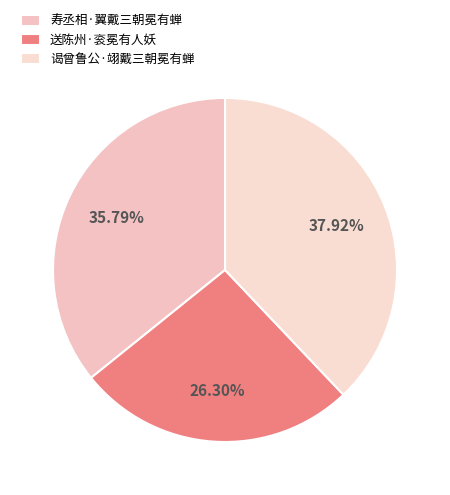

What percentage is NOT represented by 谒曾鲁公·翊戴三朝冕有蝉?

62.1%